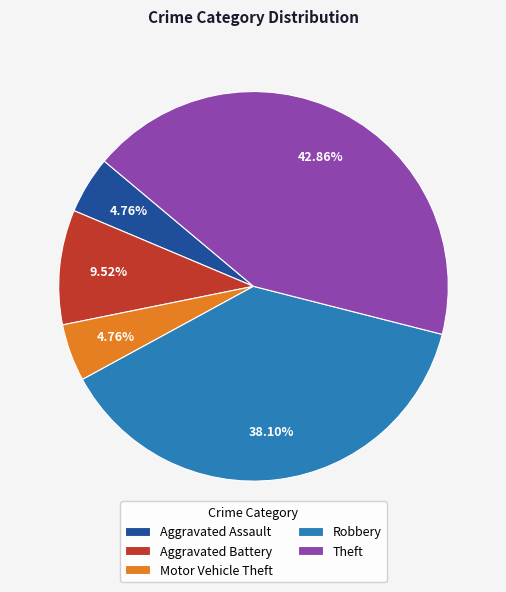

What is the largest slice in the pie chart?

Theft